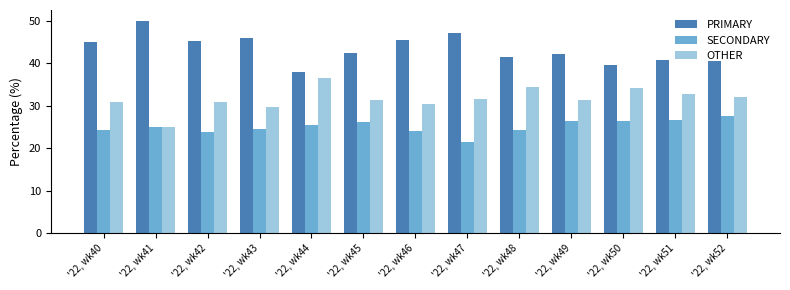

What are all the series names shown in the legend?

PRIMARY, SECONDARY, OTHER